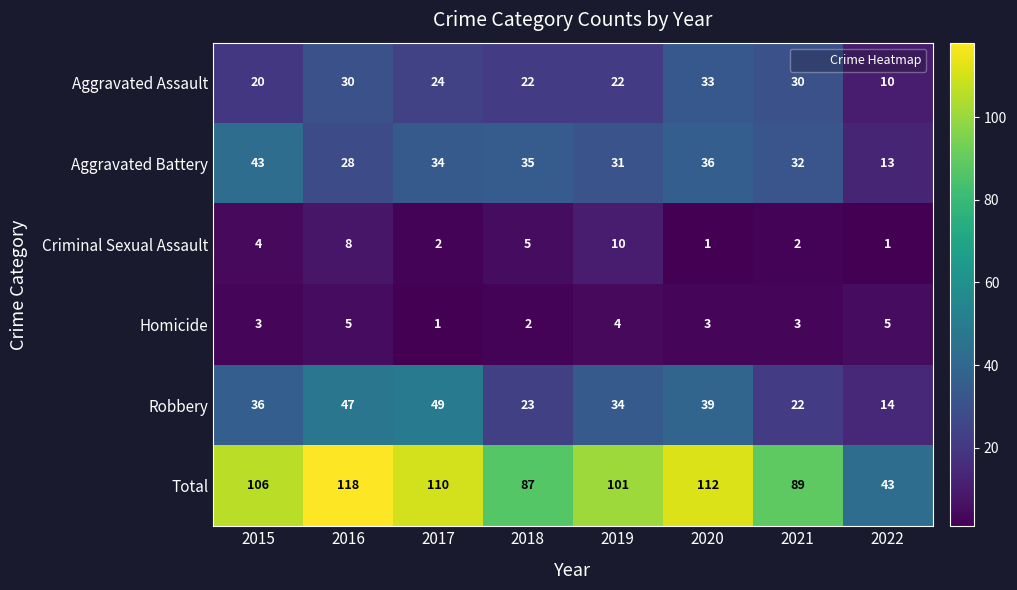

What is the average value of the Criminal Sexual Assault series?

4